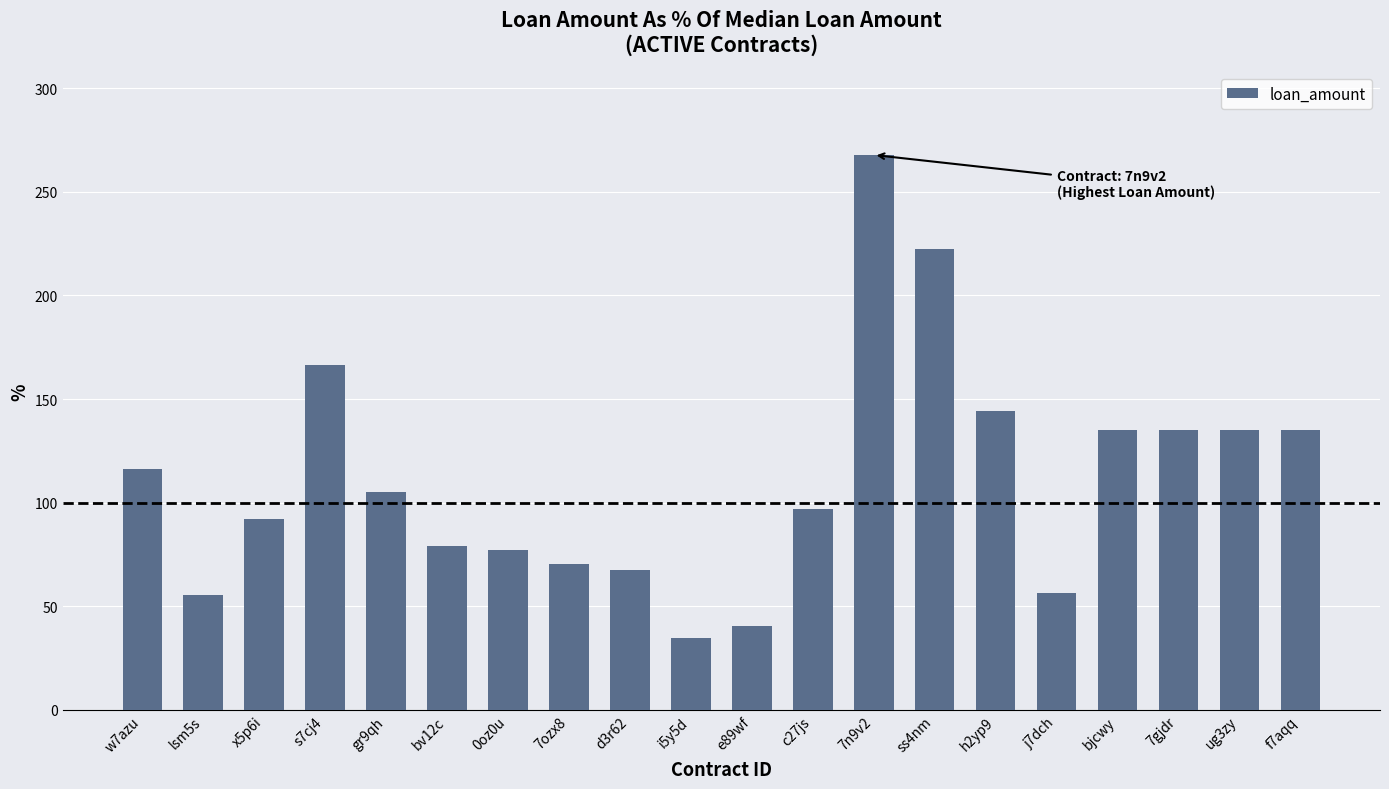

The chart shows a value of 97.1 at c27js. True or false?

True